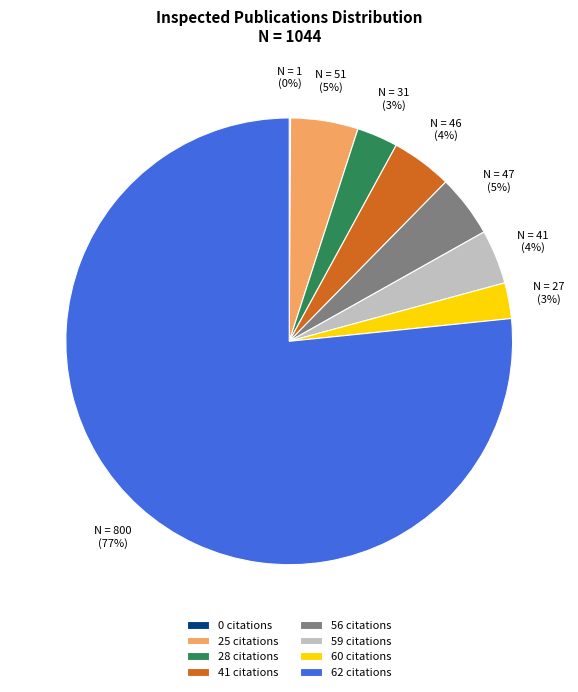

To the nearest percent, what is the combined percentage of 28 and 25?

8%